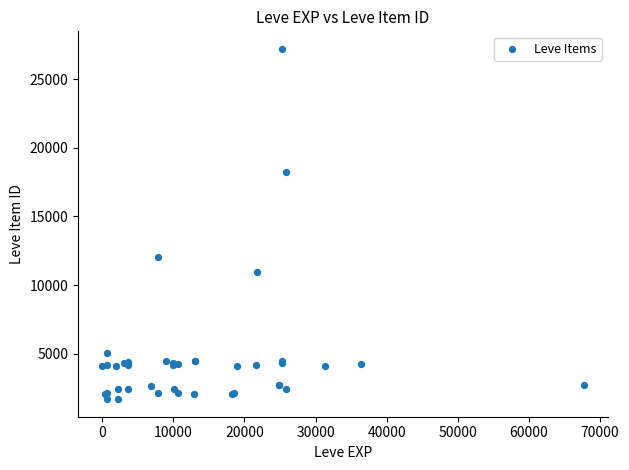

What Y value in the scatter plot is closest to 14448?

12018